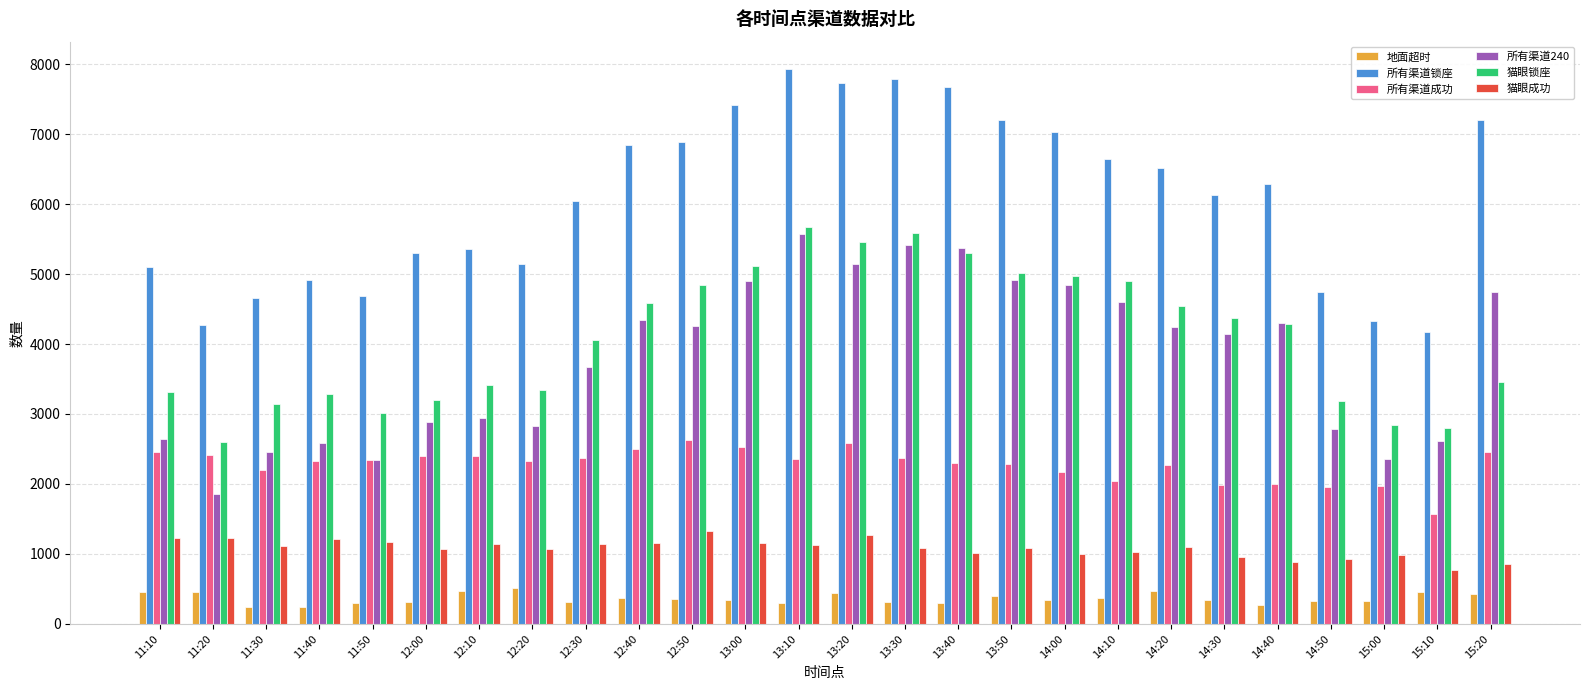

Which series changed the most between 12:50 and 14:20?

所有渠道锁座